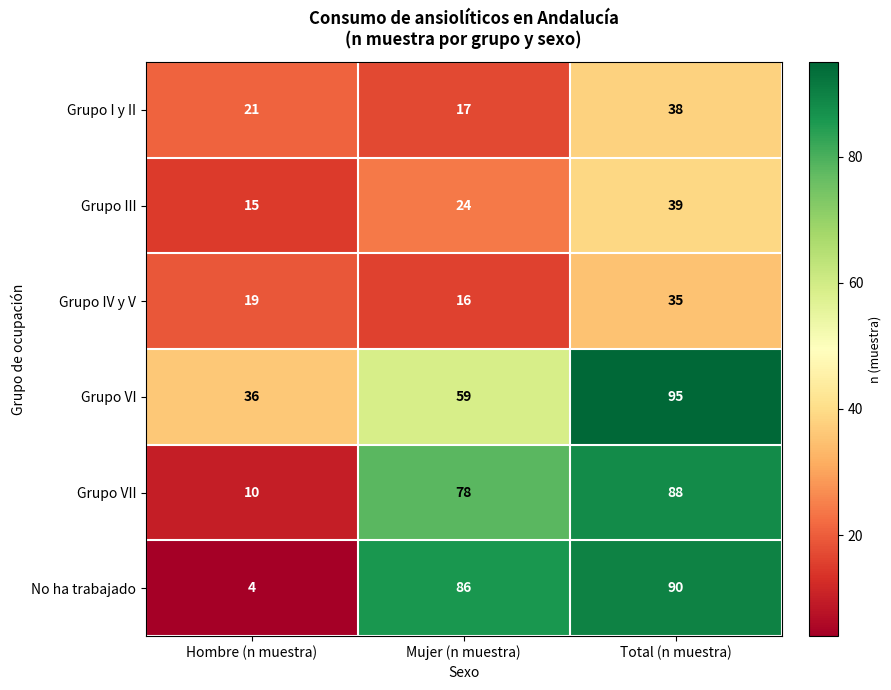

What is the average value of the Grupo VI series?

63